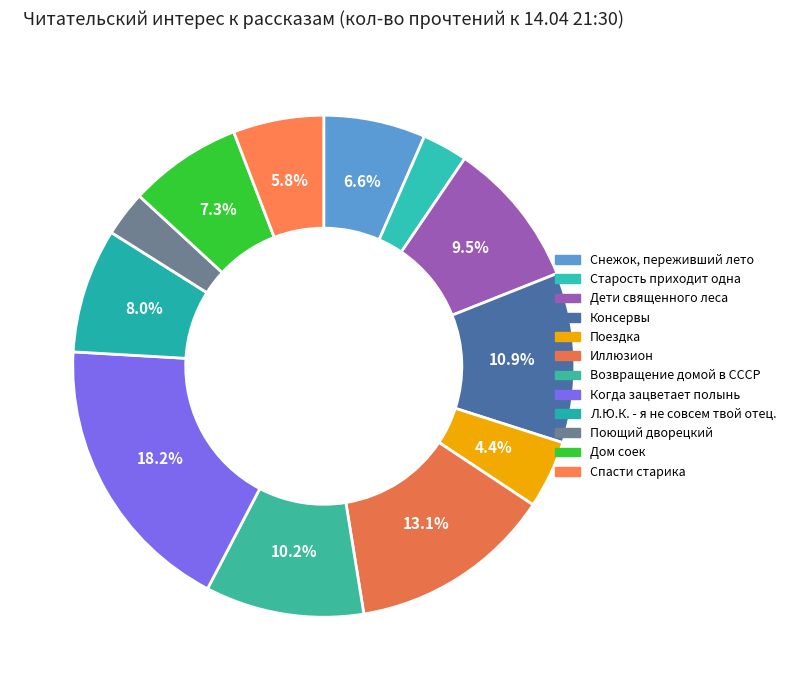

Is there a majority slice in this chart?

No